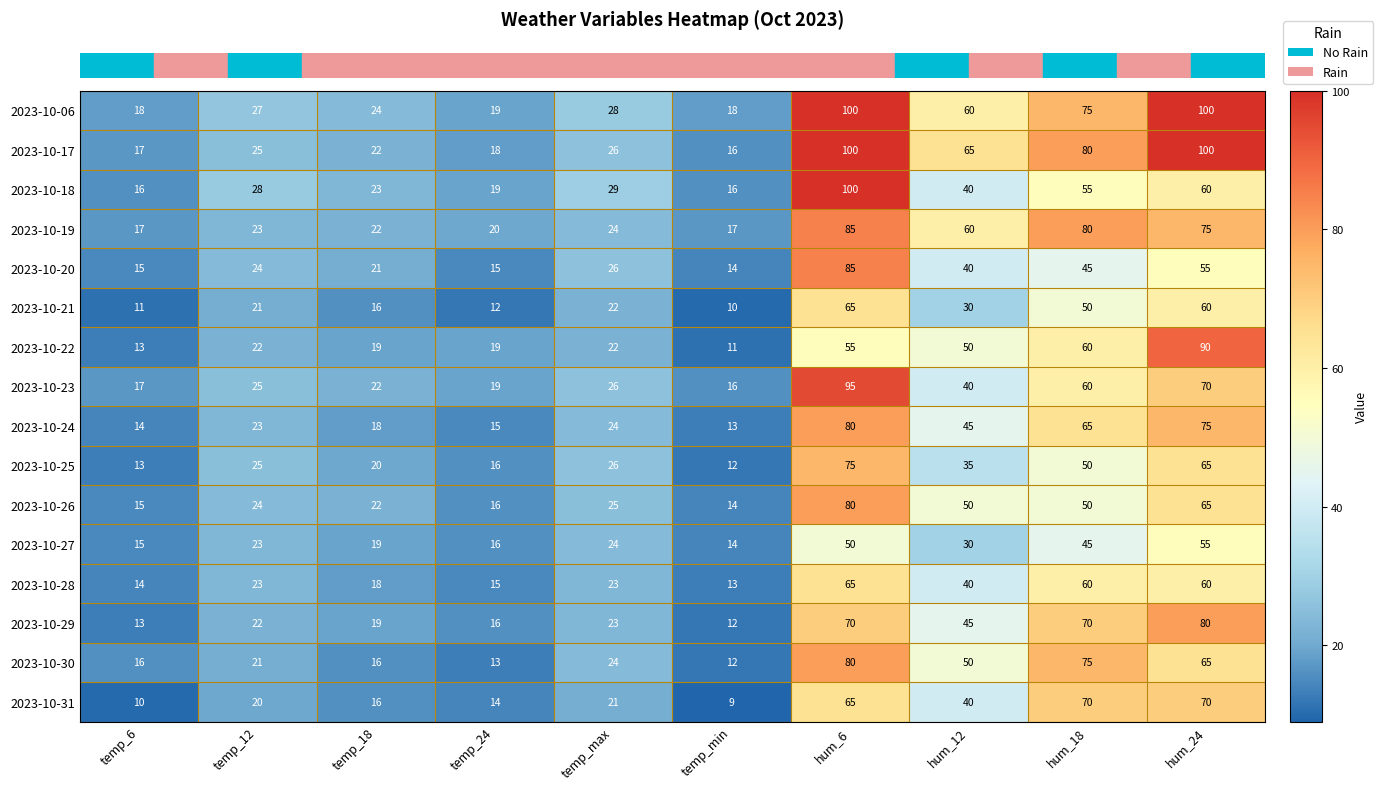

The 2023-10-31 series shows 65 at hum_6. True or false?

True